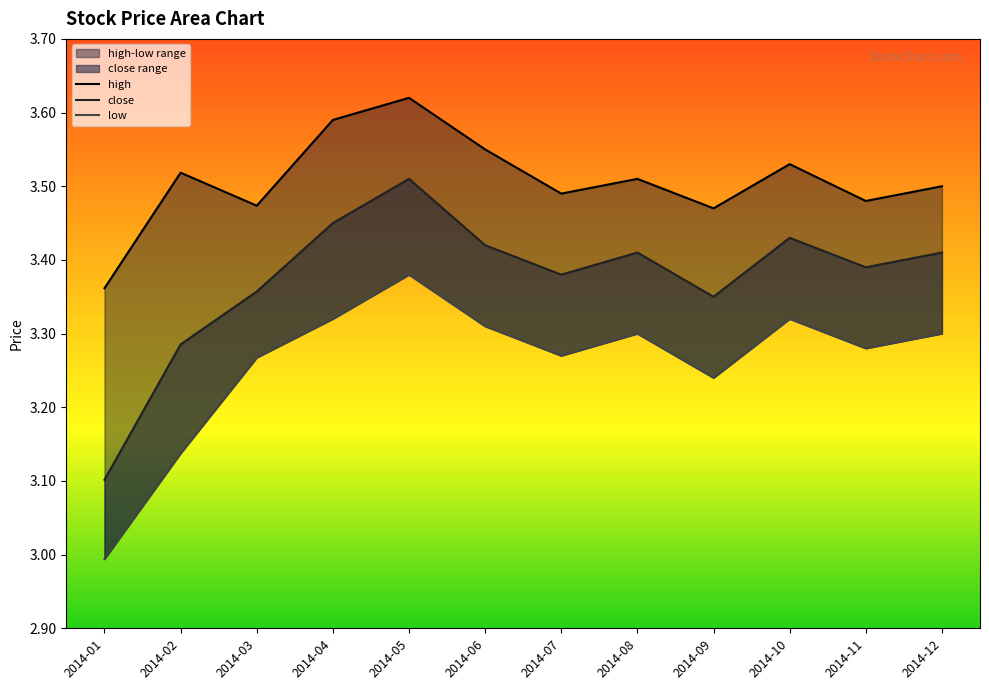

How many lines are shown in the chart?

3